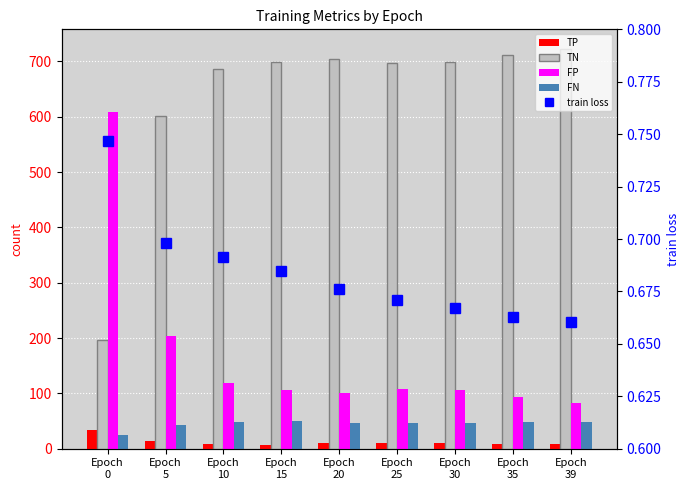

Is the value of TP at Epoch
30 greater than the value of train loss at Epoch
15?

Yes